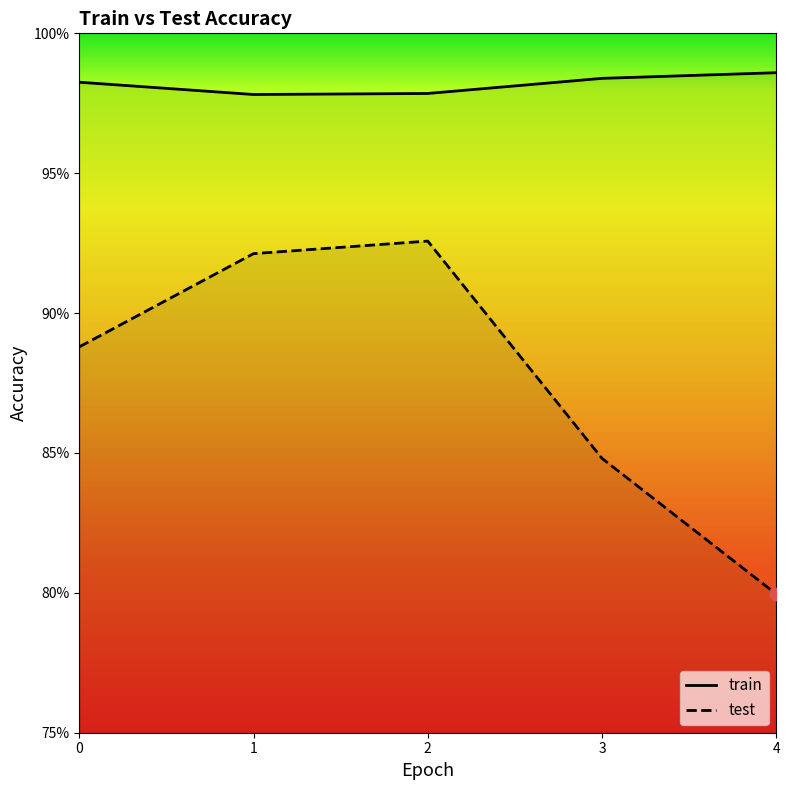

Which series has the largest total across all categories?

train